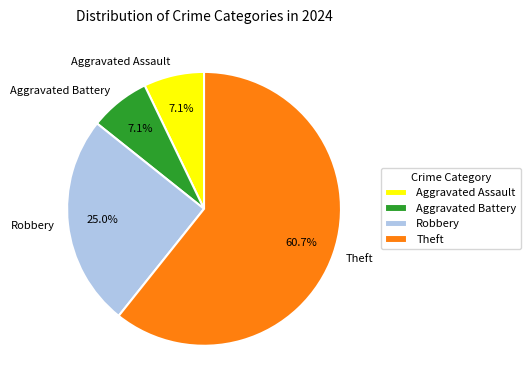

To the nearest percent, what is the difference between the Theft and Aggravated Assault slice percentages?

54%